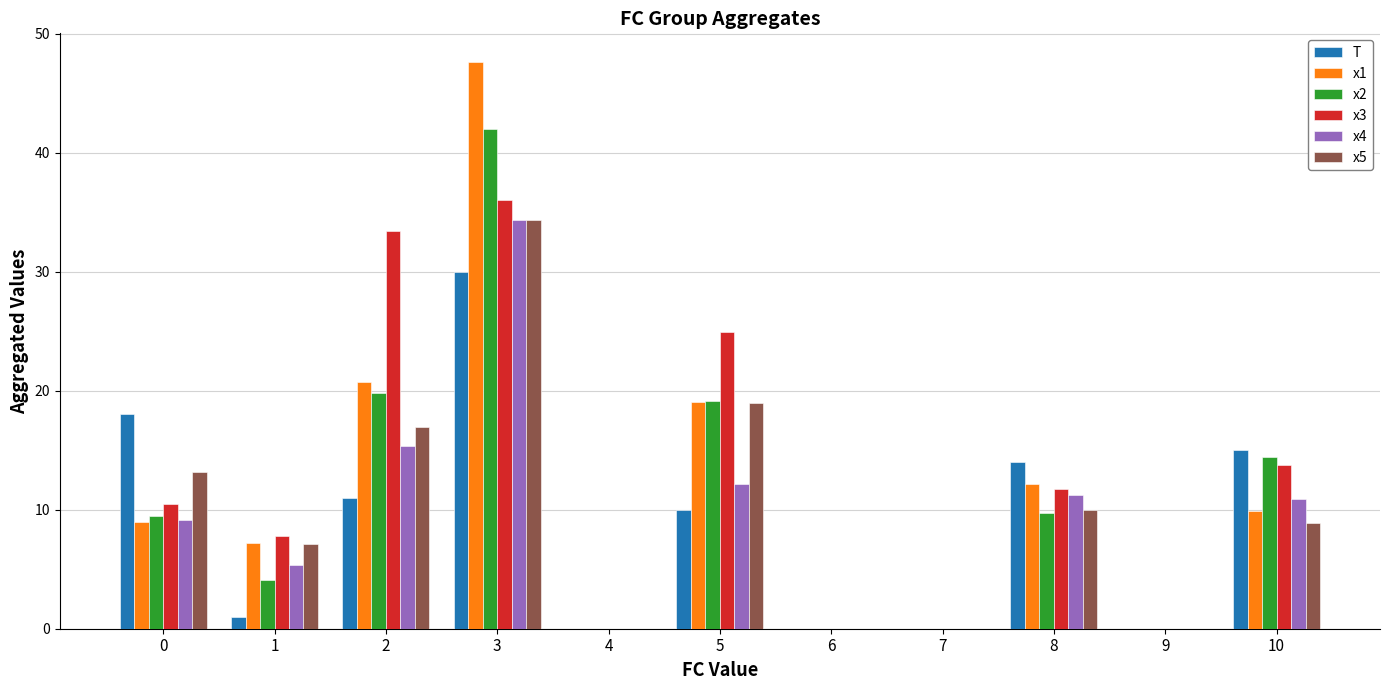

At which category is the sum across all series the highest?

3